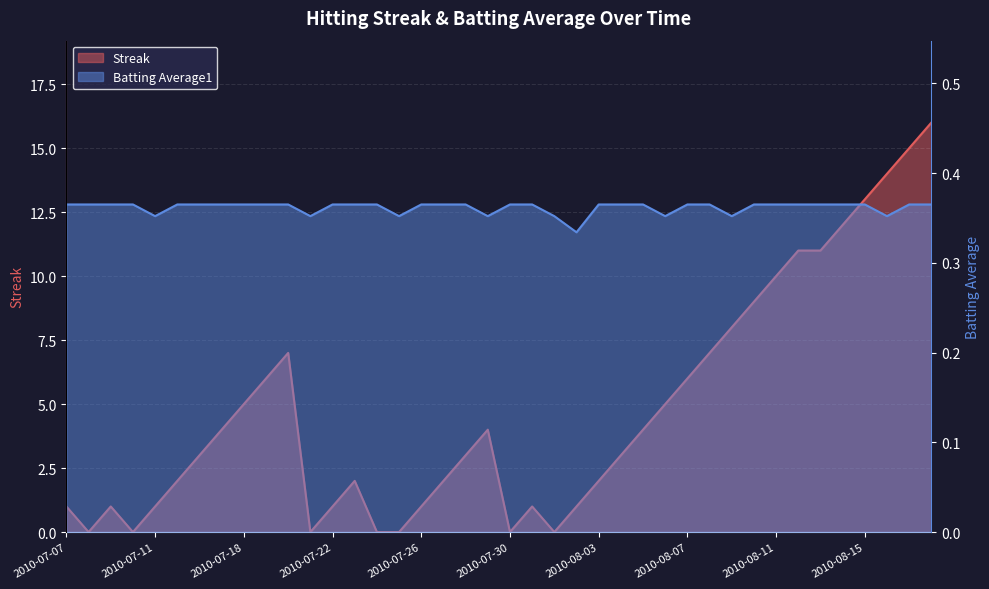

Reading left to right, what are all the values shown in this chart?

Streak: 2010-07-07=1.0	2010-07-08=0.0	2010-07-09=1.0	2010-07-10=0.0	2010-07-11=1.0	2010-07-15=2.0	2010-07-16=3.0	2010-07-17=4.0	2010-07-18=5.0	2010-07-19=6.0	2010-07-20=7.0	2010-07-21=0.0	2010-07-22=1.0	2010-07-23=2.0	2010-07-24=0.0	2010-07-25=0.0	2010-07-26=1.0	2010-07-27=2.0	2010-07-28=3.0	2010-07-29=4.0	2010-07-30=0.0	2010-07-31=1.0	2010-08-01=0.0	2010-08-02=1.0	2010-08-03=2.0	2010-08-04=3.0	2010-08-05=4.0	2010-08-06=5.0	2010-08-07=6.0	2010-08-08=7.0	2010-08-09=8.0	2010-08-10=9.0	2010-08-11=10.0	2010-08-12=11.0	2010-08-13=11.0	2010-08-14=12.0	2010-08-15=13.0	2010-08-16=14.0	2010-08-17=15.0	2010-08-18=16.0
Batting Average1: 2010-07-07=0.4	2010-07-08=0.4	2010-07-09=0.4	2010-07-10=0.4	2010-07-11=0.4	2010-07-15=0.4	2010-07-16=0.4	2010-07-17=0.4	2010-07-18=0.4	2010-07-19=0.4	2010-07-20=0.4	2010-07-21=0.4	2010-07-22=0.4	2010-07-23=0.4	2010-07-24=0.4	2010-07-25=0.4	2010-07-26=0.4	2010-07-27=0.4	2010-07-28=0.4	2010-07-29=0.4	2010-07-30=0.4	2010-07-31=0.4	2010-08-01=0.4	2010-08-02=0.3	2010-08-03=0.4	2010-08-04=0.4	2010-08-05=0.4	2010-08-06=0.4	2010-08-07=0.4	2010-08-08=0.4	2010-08-09=0.4	2010-08-10=0.4	2010-08-11=0.4	2010-08-12=0.4	2010-08-13=0.4	2010-08-14=0.4	2010-08-15=0.4	2010-08-16=0.4	2010-08-17=0.4	2010-08-18=0.4